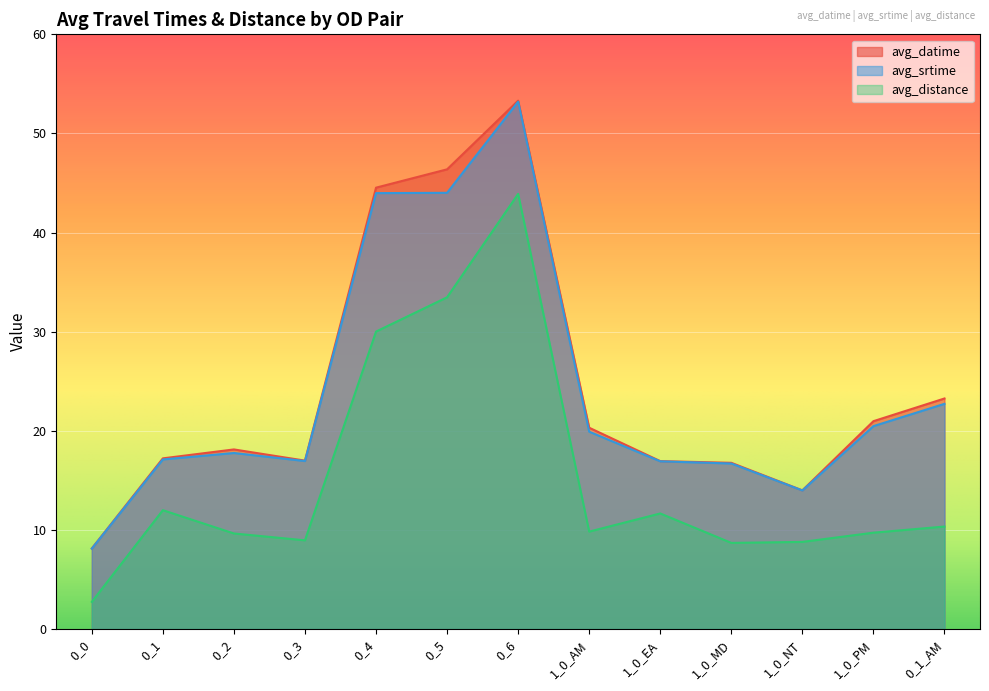

In avg_datime, how many points are lower than both neighbors (excluding endpoints)?

2